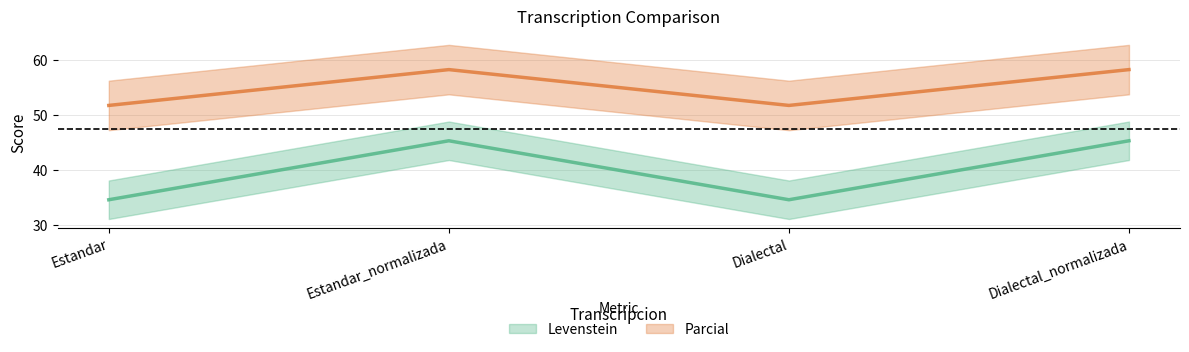

What is the approximate value of Levenstein at Estandar_normalizada?

45.2